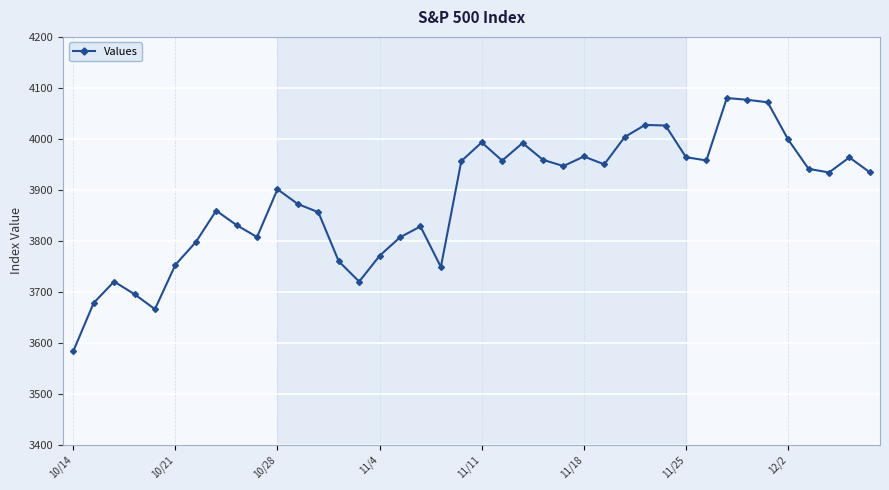

What is the difference between the second highest and minimum values?

493.5